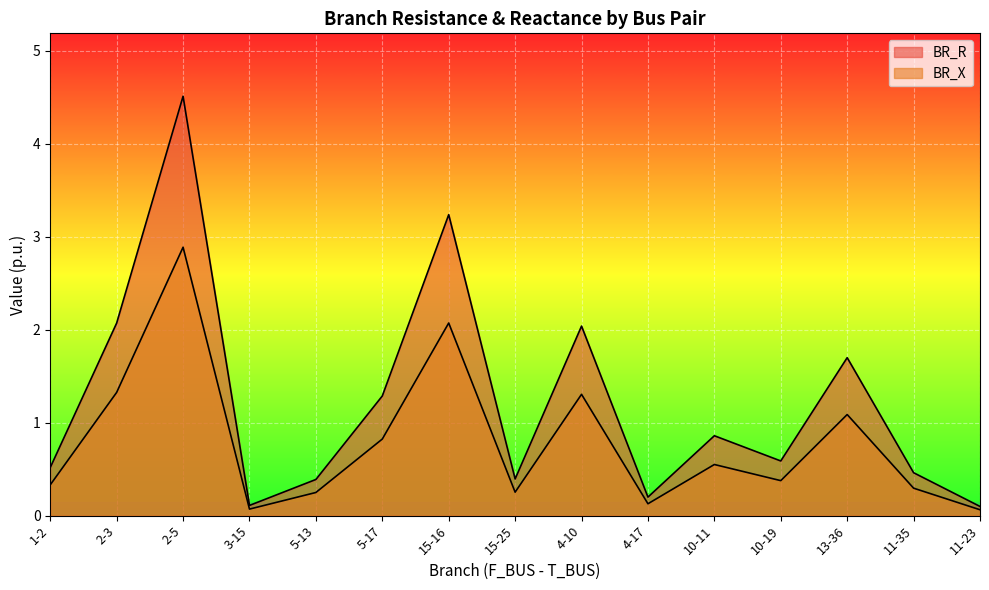

Where is the first local minimum for BR_X?

3-15